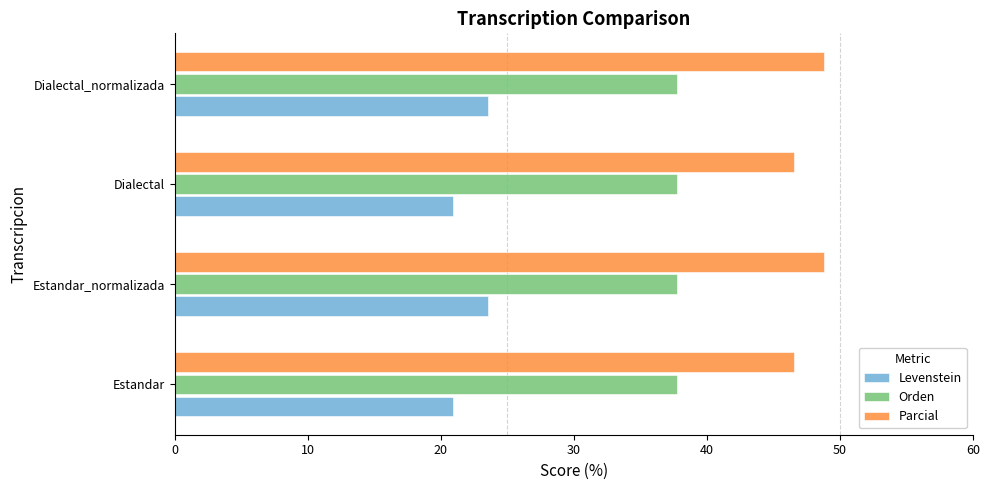

What is the smallest value displayed?

20.9